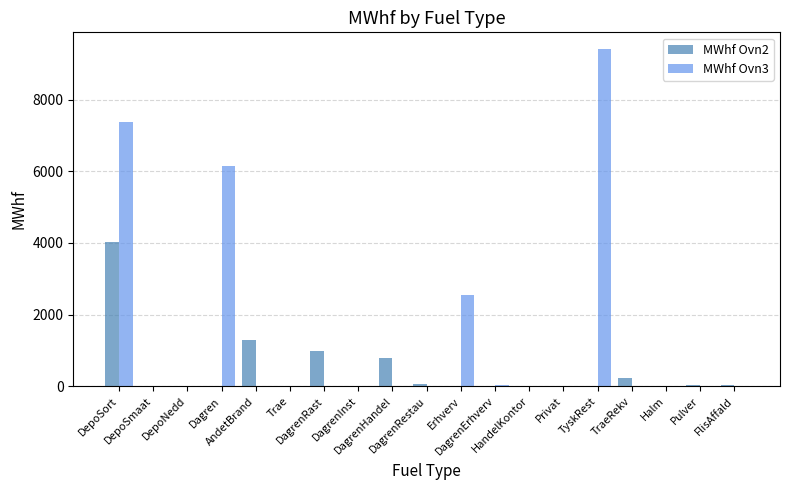

Which series has the largest total across all categories?

MWhf Ovn3